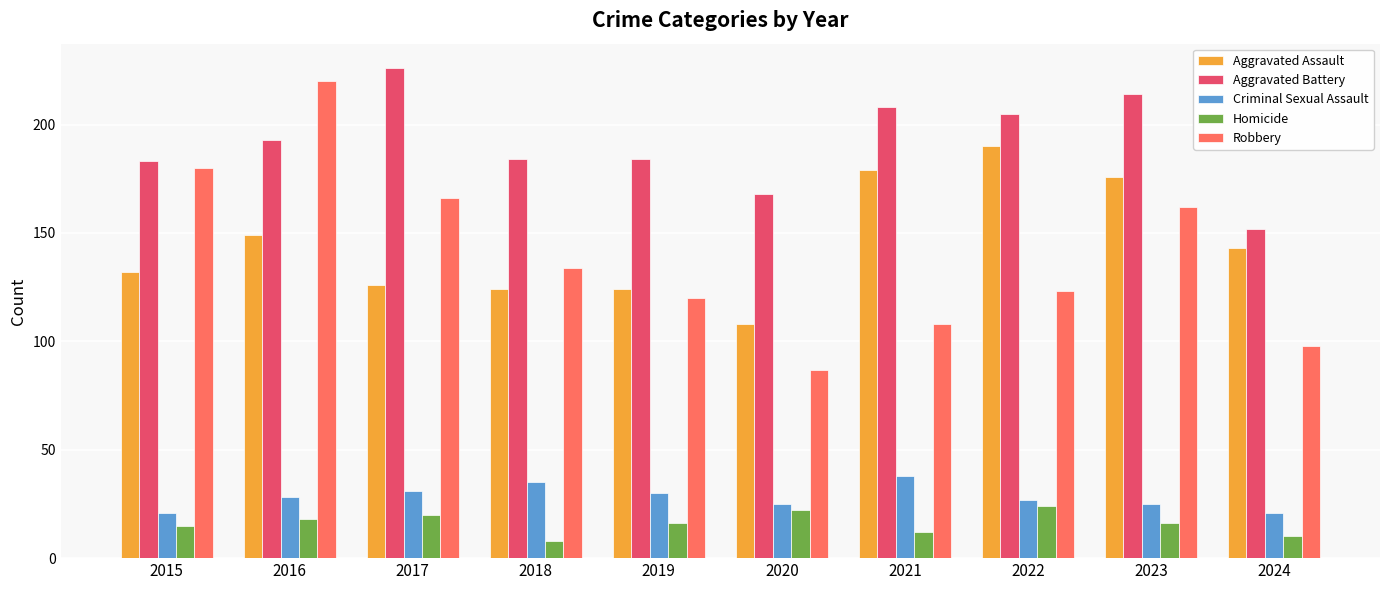

What is the total value across all series at 2015?

531